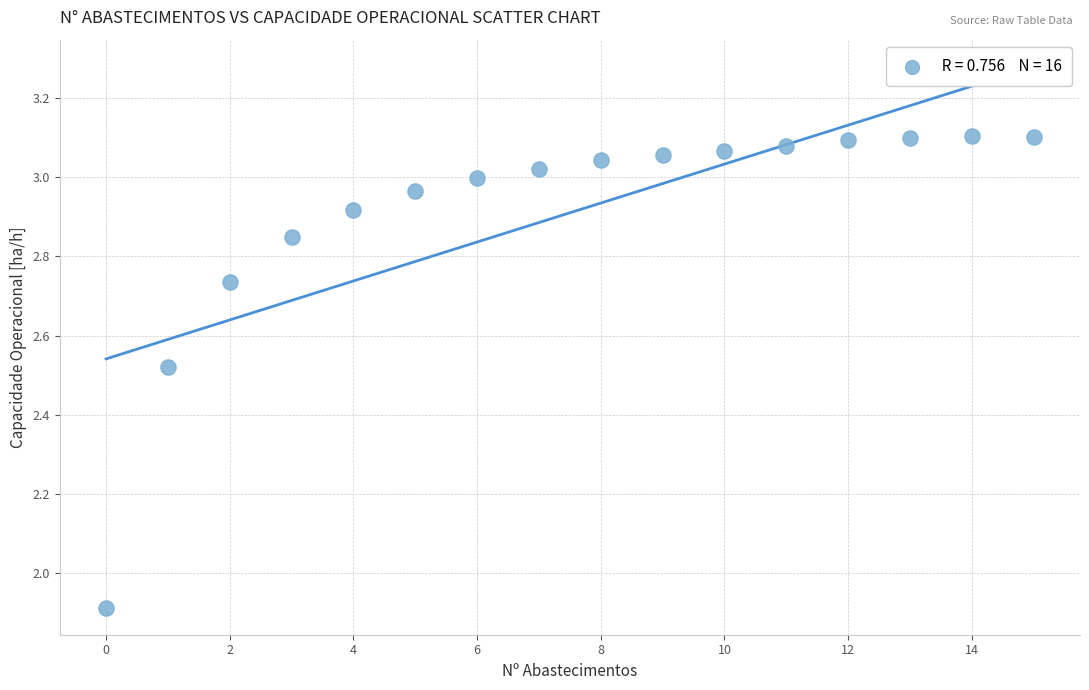

What Y value in the scatter plot is closest to 2?

1.9